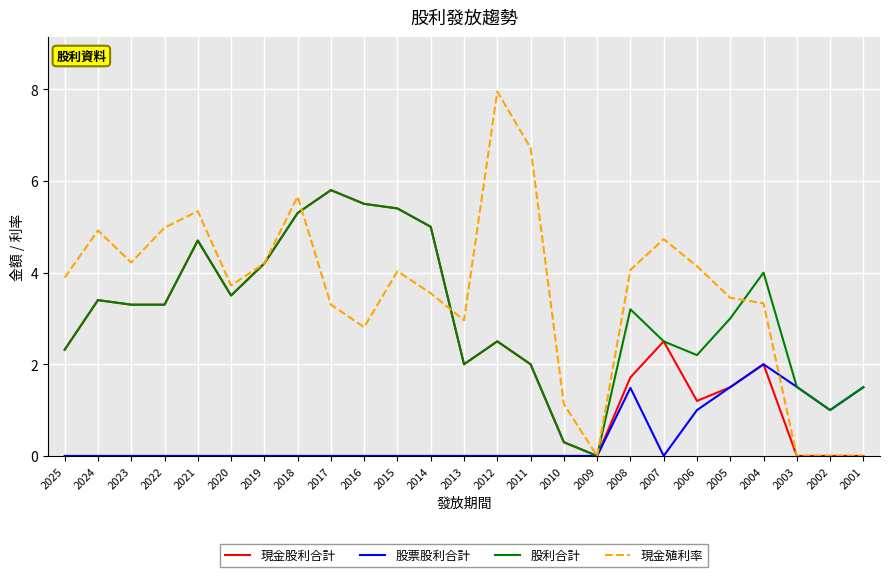

True or false: 現金殖利率 has more than 1 interior local peaks.

True